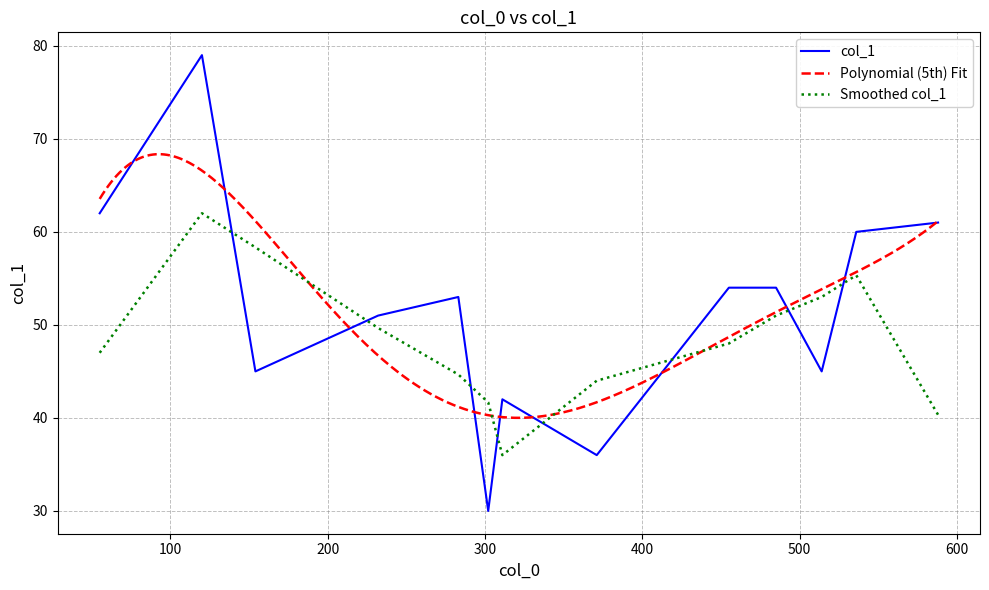

After their last crossing, which series has the higher values: Smoothed col_1 or col_1?

col_1